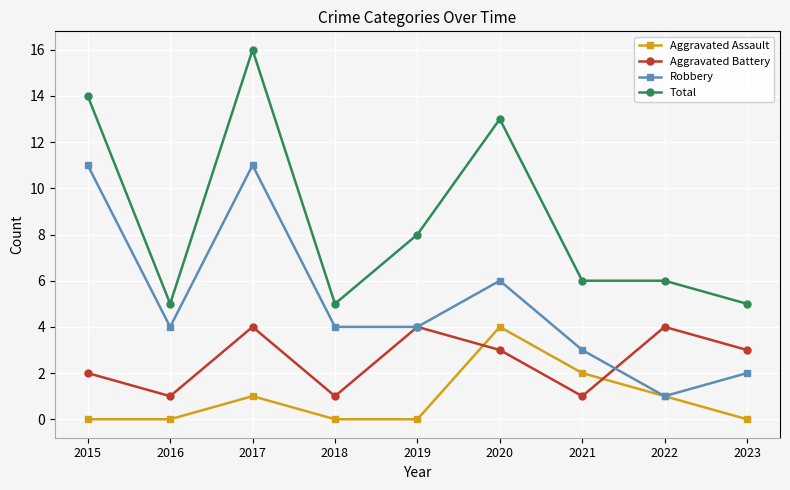

What is the difference between the maximum and second lowest values in the Aggravated Battery series?

3